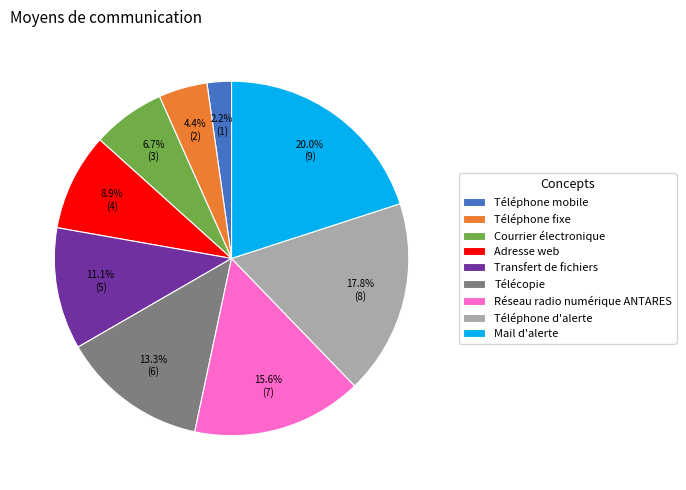

To the nearest percent, what percentage of the pie is Téléphone mobile?

2%